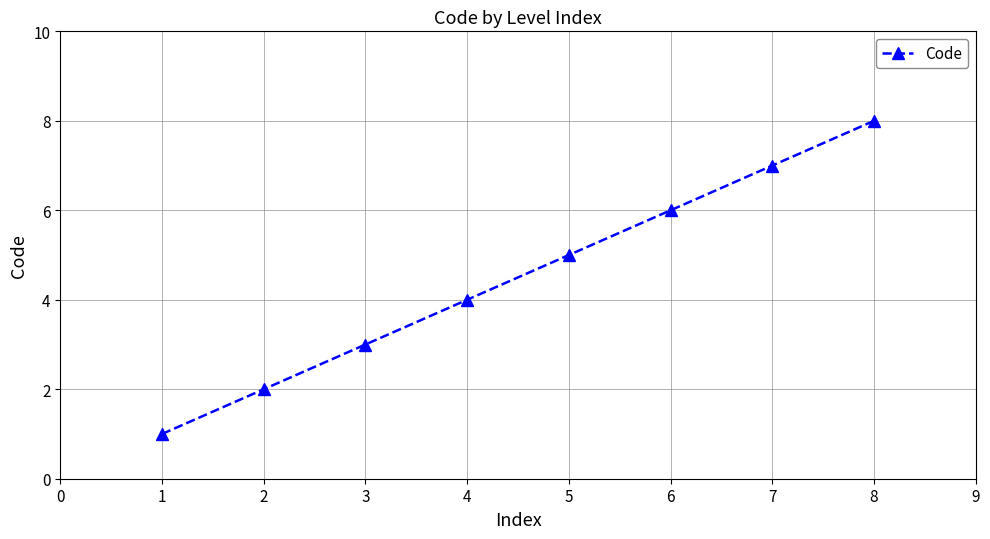

True or false: there are more than 2 points higher than both neighbors.

False